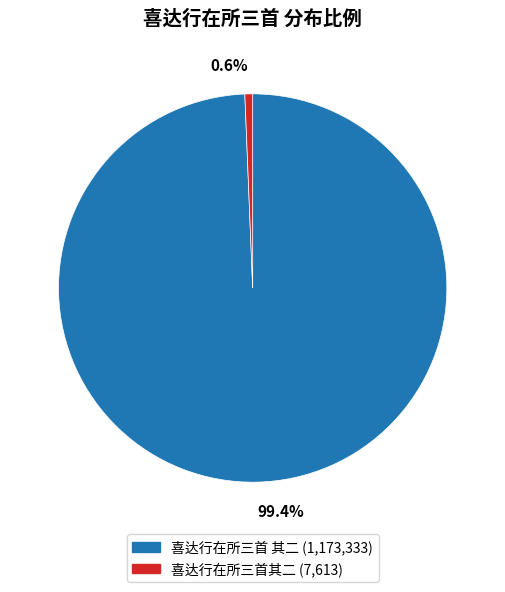

To the nearest percent, what is the combined percentage of 喜达行在所三首 其二 and 喜达行在所三首其二?

100%